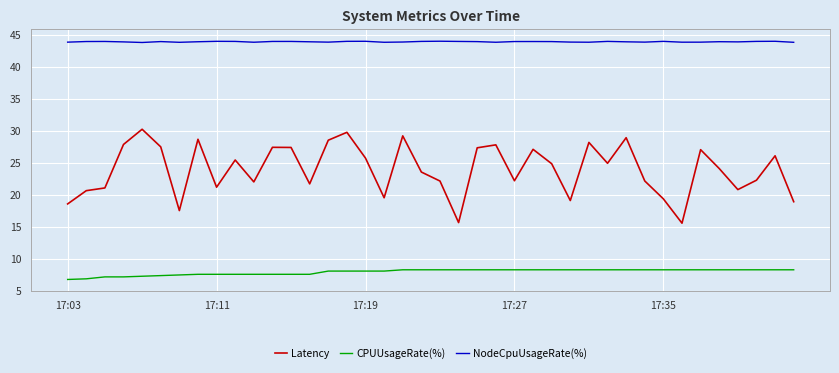

List the series in order of their peak value, lowest first.

CPUUsageRate(%), Latency, NodeCpuUsageRate(%)